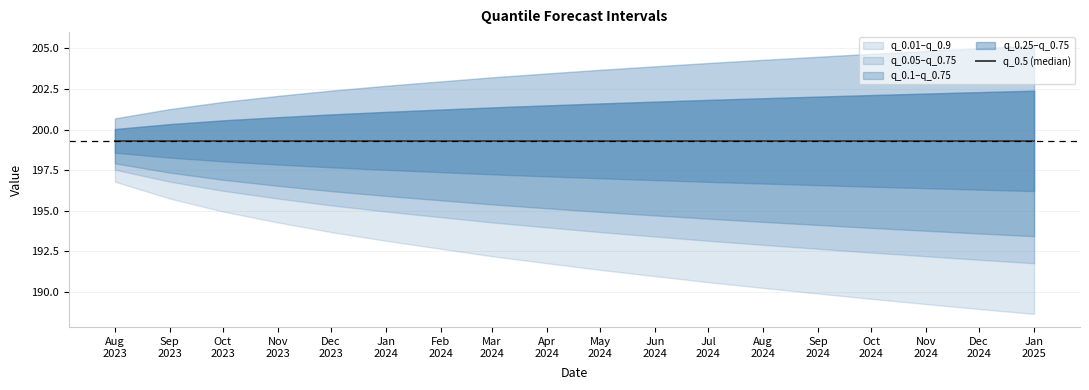

What is the label of the 12th point from the left?

2024-07-01